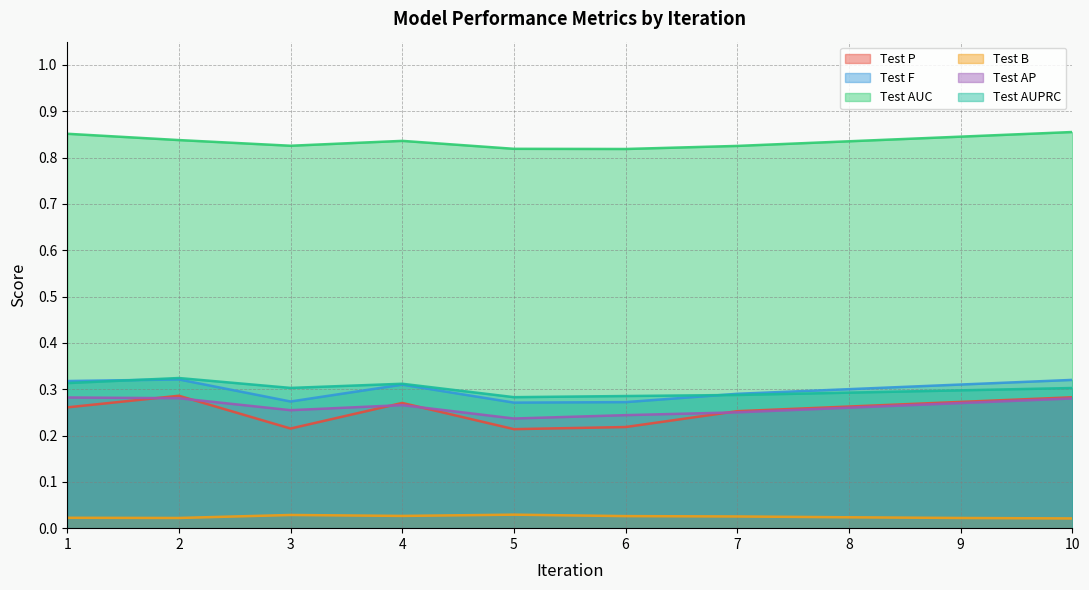

Which series has the largest range (max minus min)?

Test P